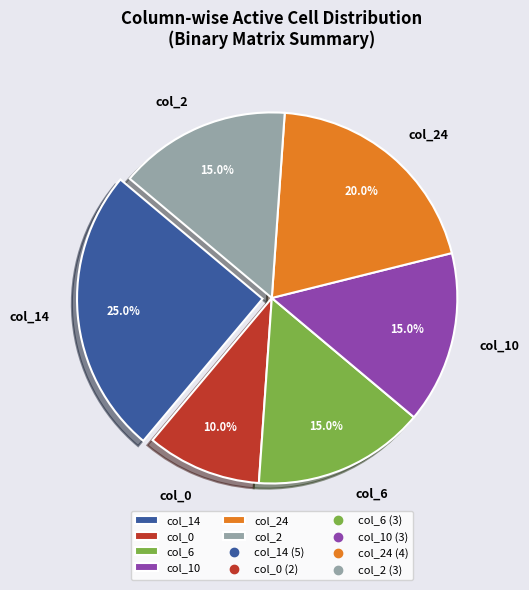

Between col_0 and col_2, which is larger?

col_2